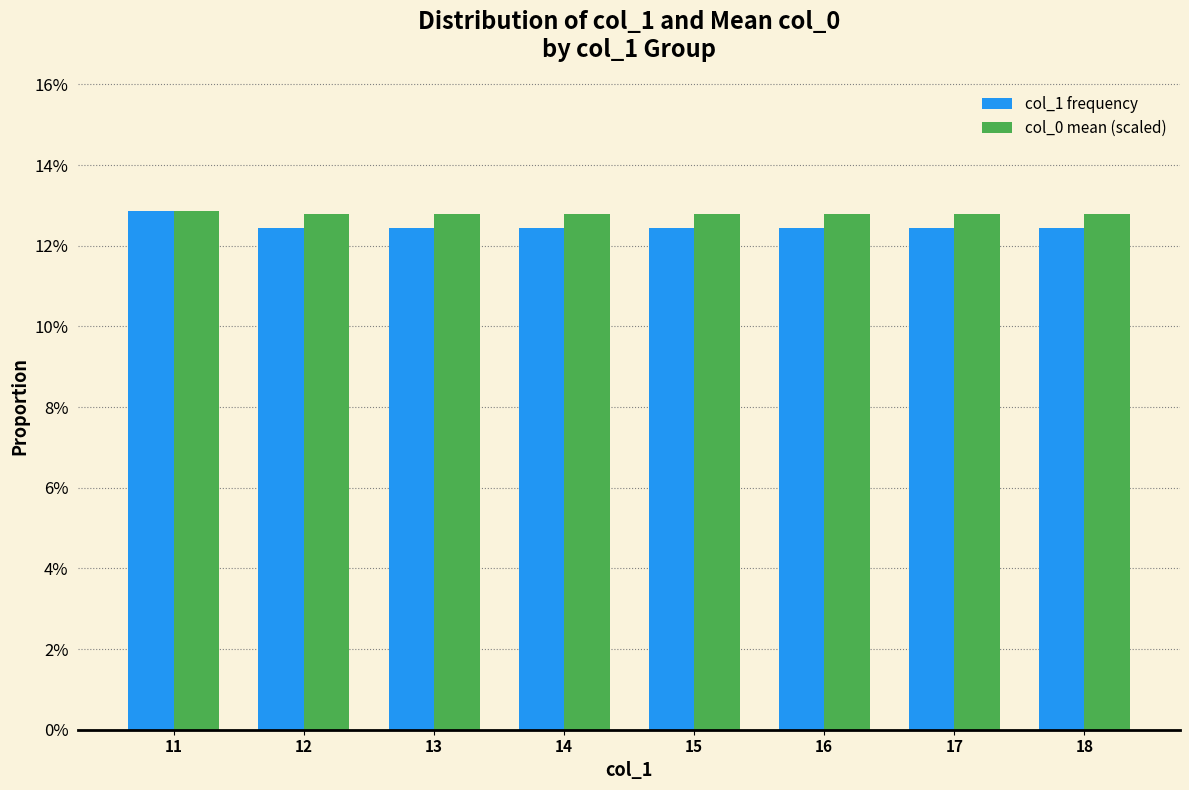

True or false: col_0 mean (scaled) has a value of 0.1 at 16.

True